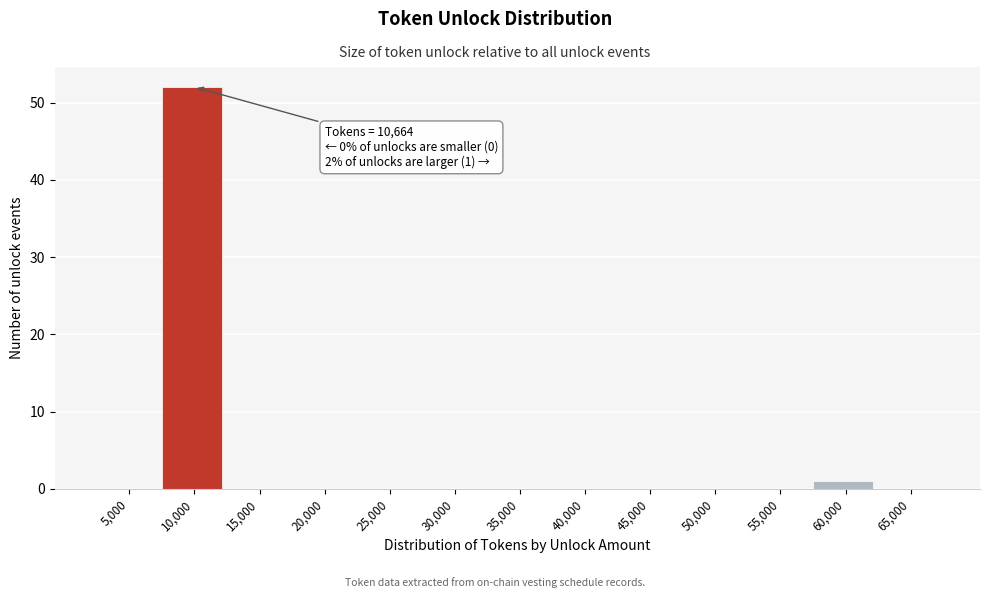

Reading right to left, what are all the values shown in this chart?

65,000=0	60,000=1	55,000=0	50,000=0	45,000=0	40,000=0	35,000=0	30,000=0	25,000=0	20,000=0	15,000=0	10,000=52	5,000=0